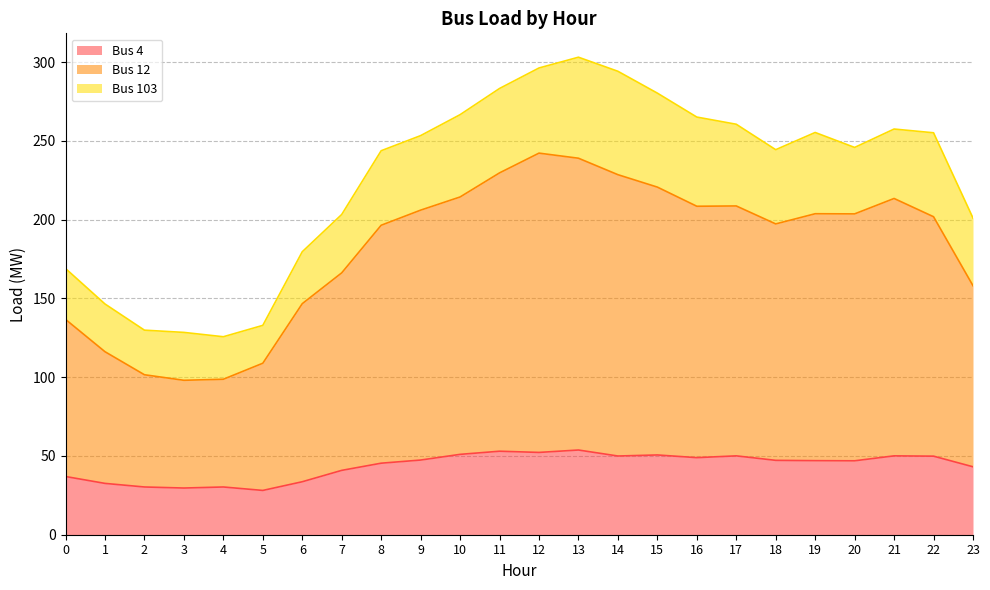

Does the chart display data point markers on the line(s)?

No